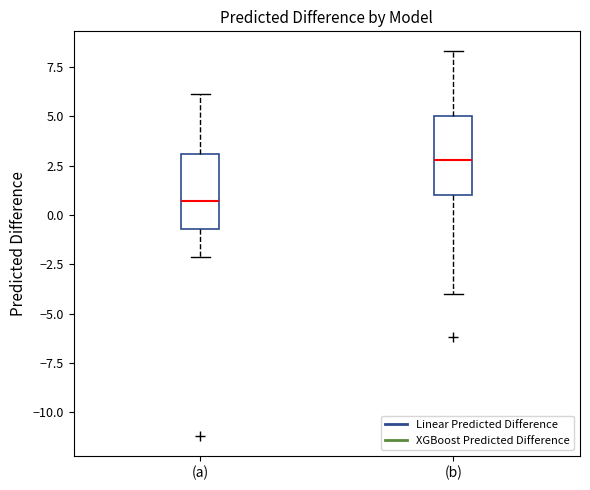

Where does the upper whisker of the box for (a) end on the y-axis? The values are not printed on the chart, so give them approximately, as read against the axis.

6.0